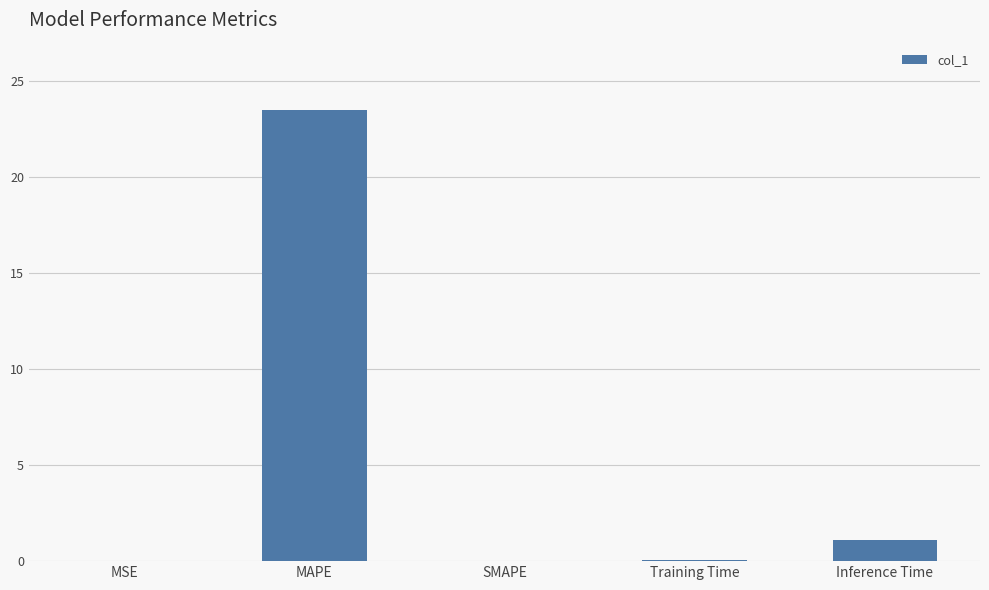

How many series are shown in this chart?

1